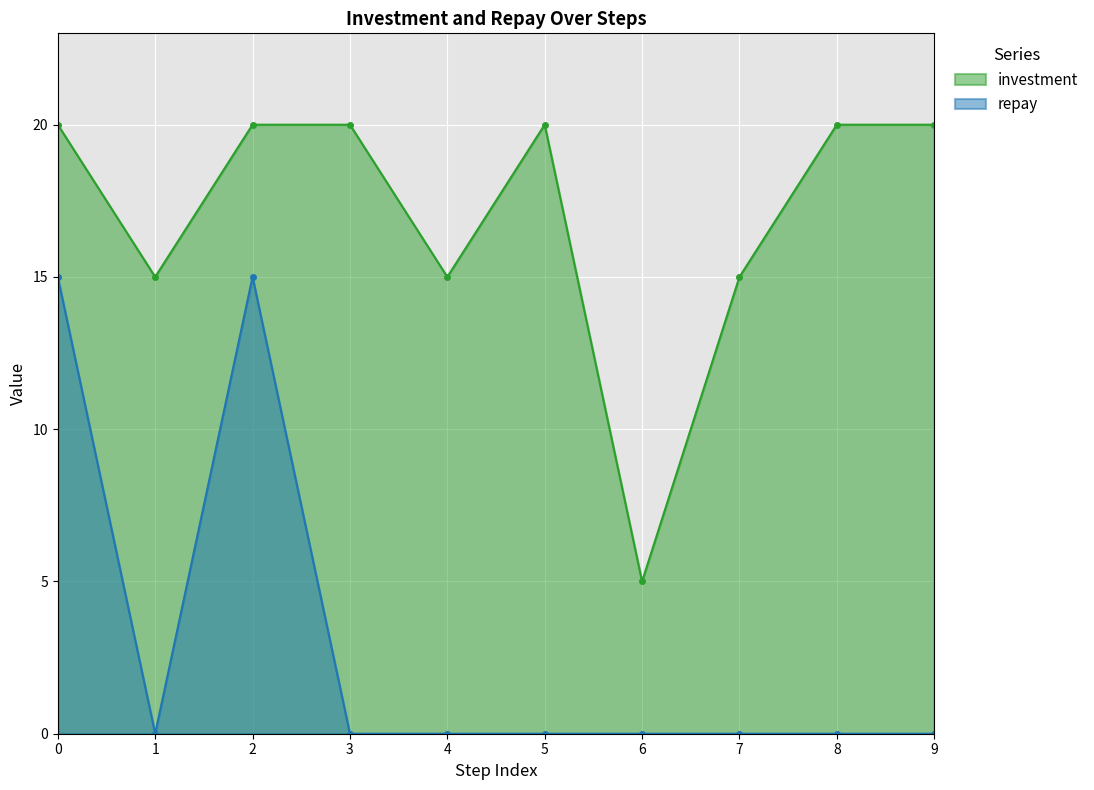

Which series has the widest spread of values?

investment